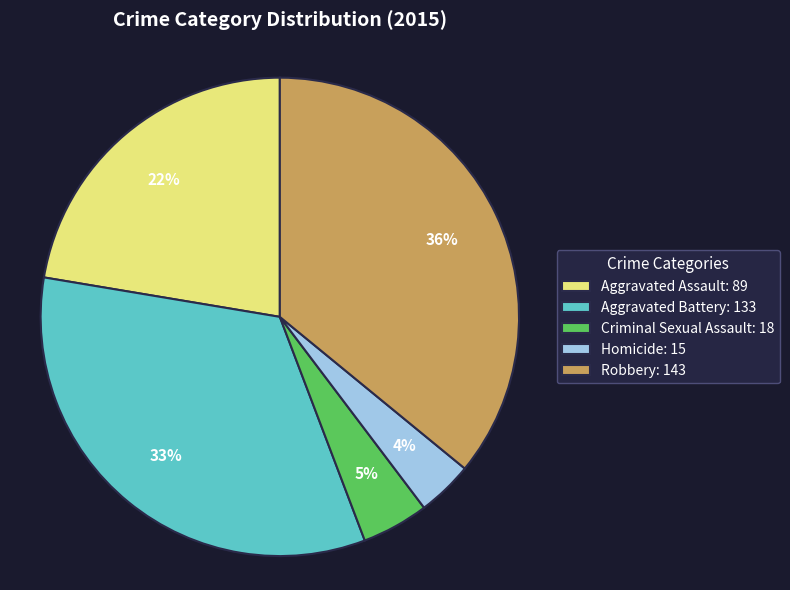

What percentage is the Homicide slice, to the nearest percent?

4%